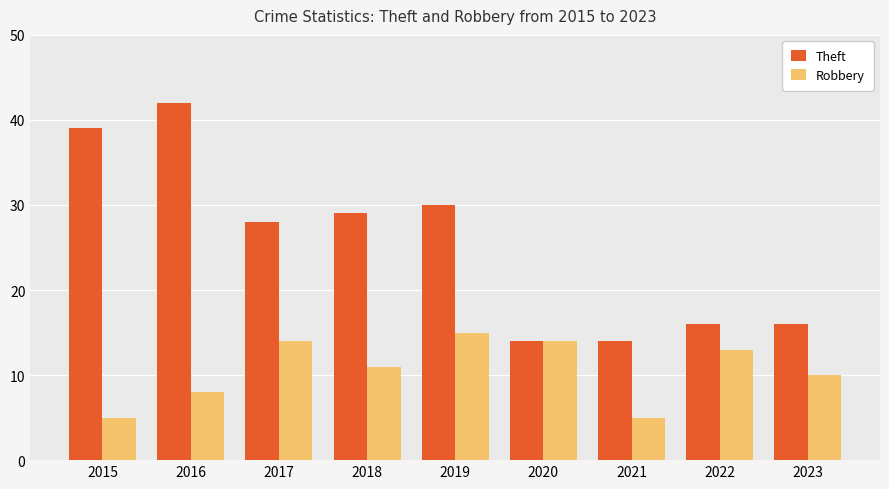

Reading left to right, list all the values displayed in this chart.

Theft: 39	42	28	29	30	14	14	16	16
Robbery: 5	8	14	11	15	14	5	13	10